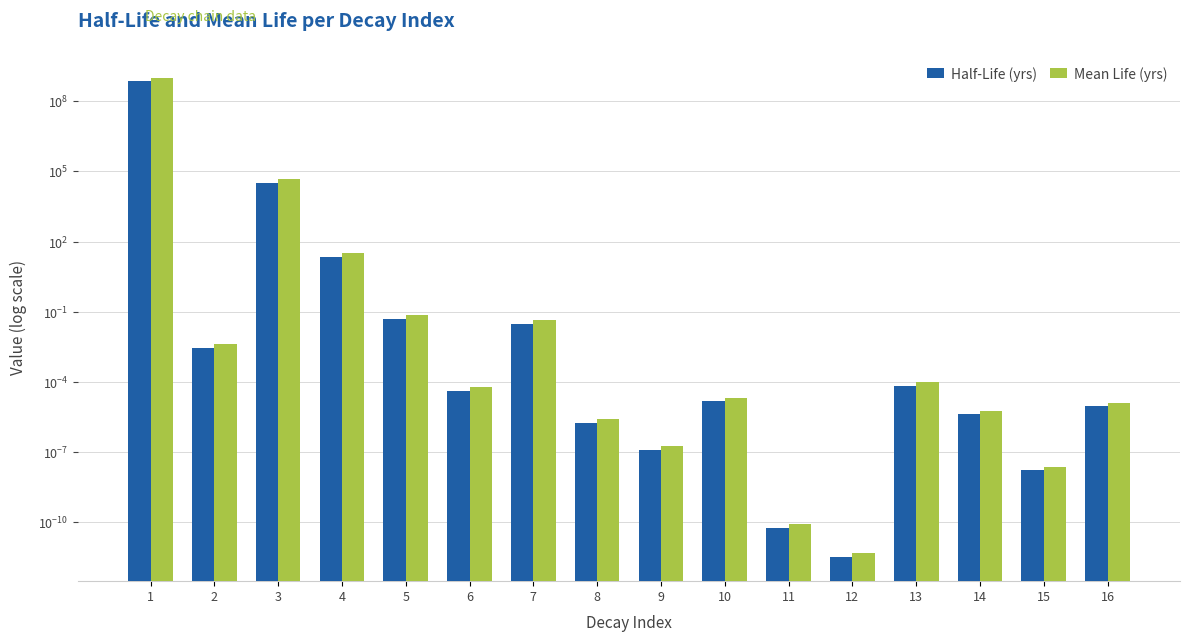

The value of Half-Life (yrs) at 6 is 0.0. True or false?

True